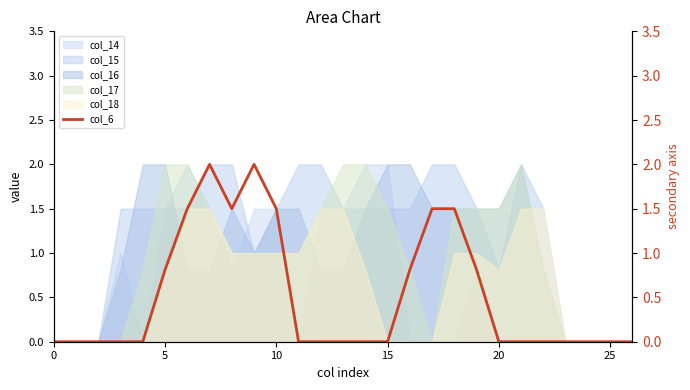

The value of col_15 at 5 is 1.5. True or false?

True